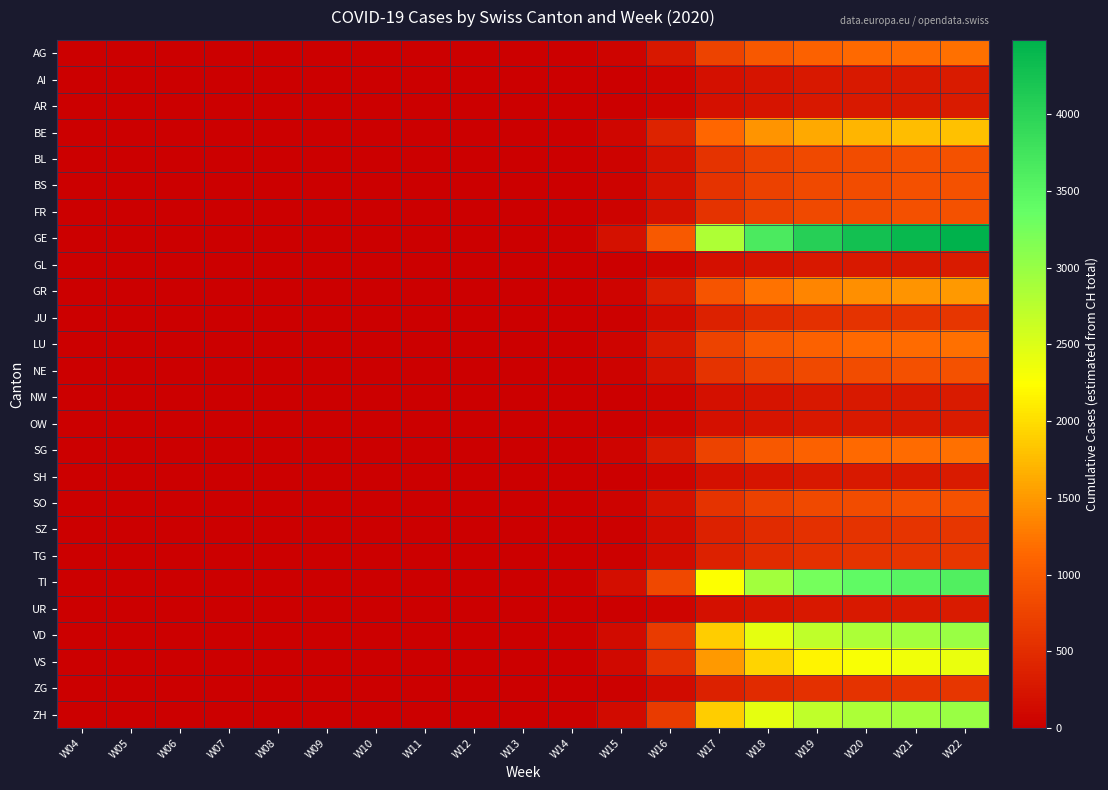

Which series has the largest total across all categories?

GE